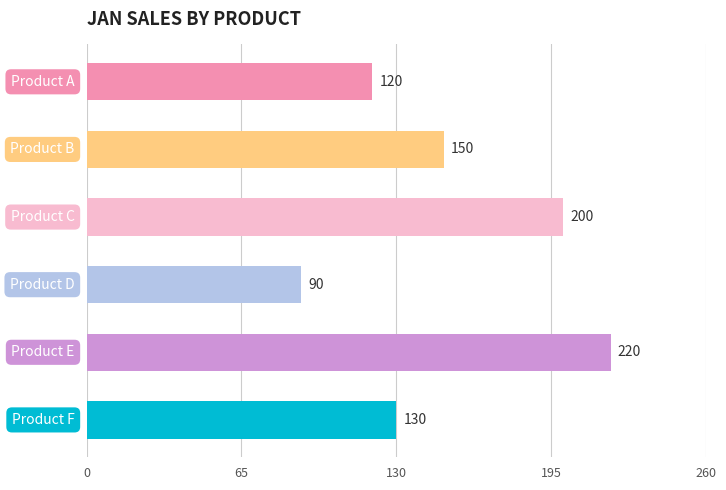

What is the difference between the maximum and minimum values?

130